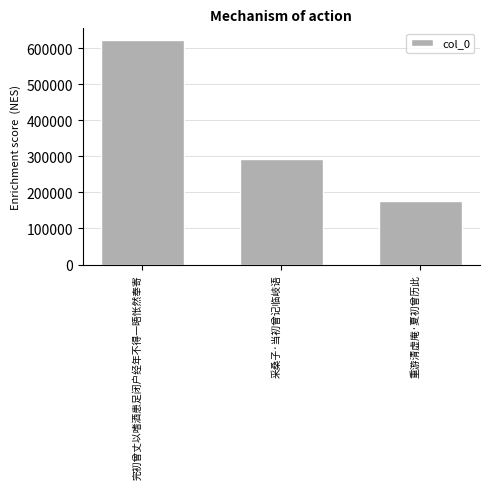

Is it true that the value at 重游清虚庵·夏初曾历此 is 96681?

False